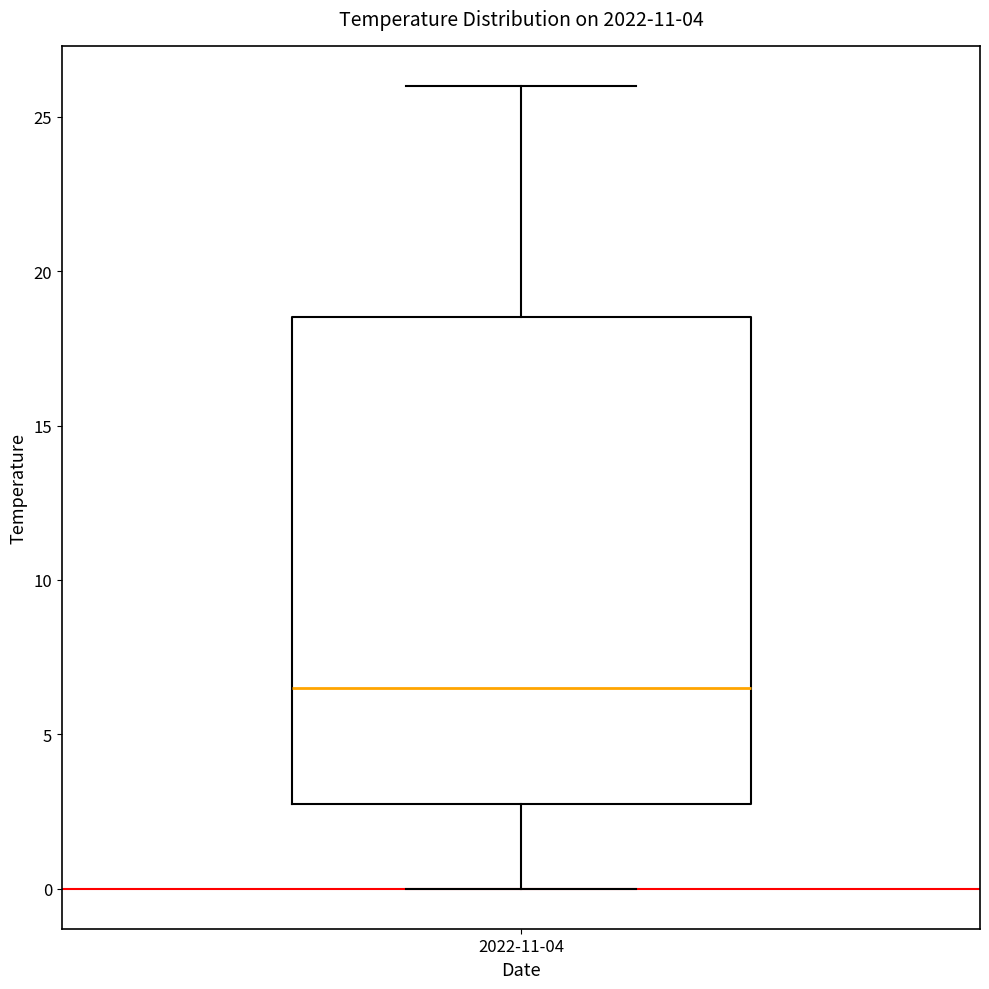

Transcribe this box plot: give where the median line is, the range the box spans, and where the two whiskers end, as read against the y-axis. The values are not printed on the chart, so give them approximately, as read against the axis.

median 6.5, box 3.0 to 18.5, whiskers 0.0 to 26.0